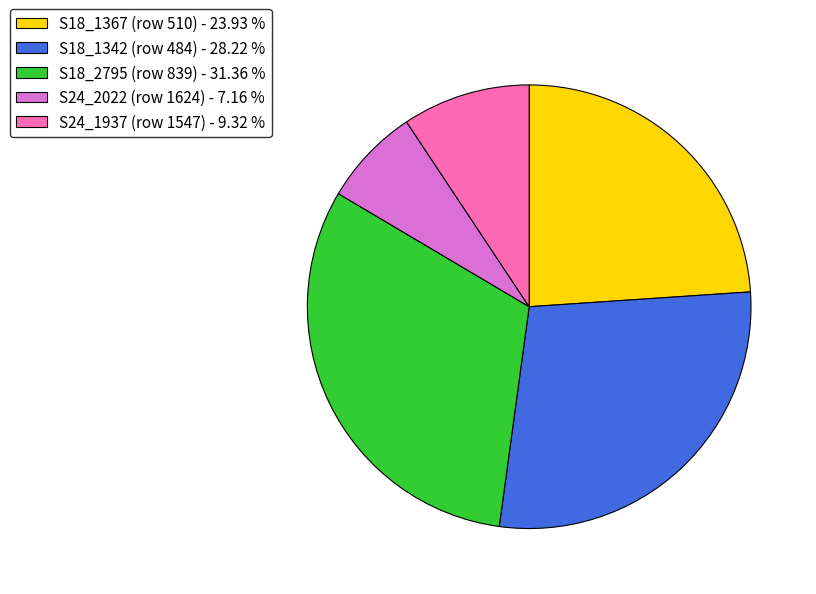

The S18_1367 (row 510) slice represents 34% of the pie. True or false?

False